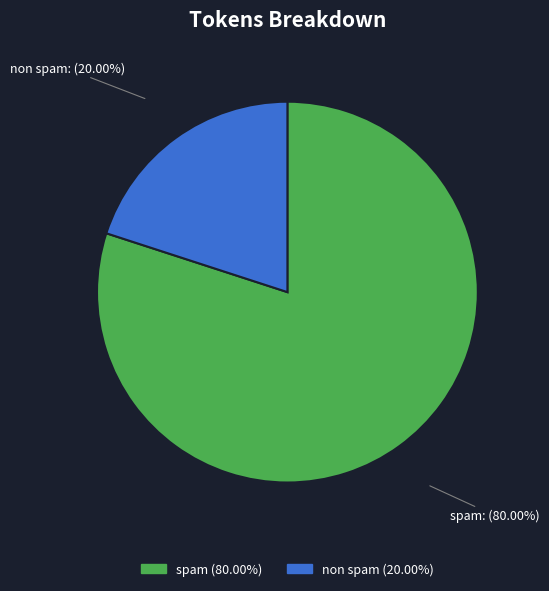

Is spam the majority of the pie?

Yes